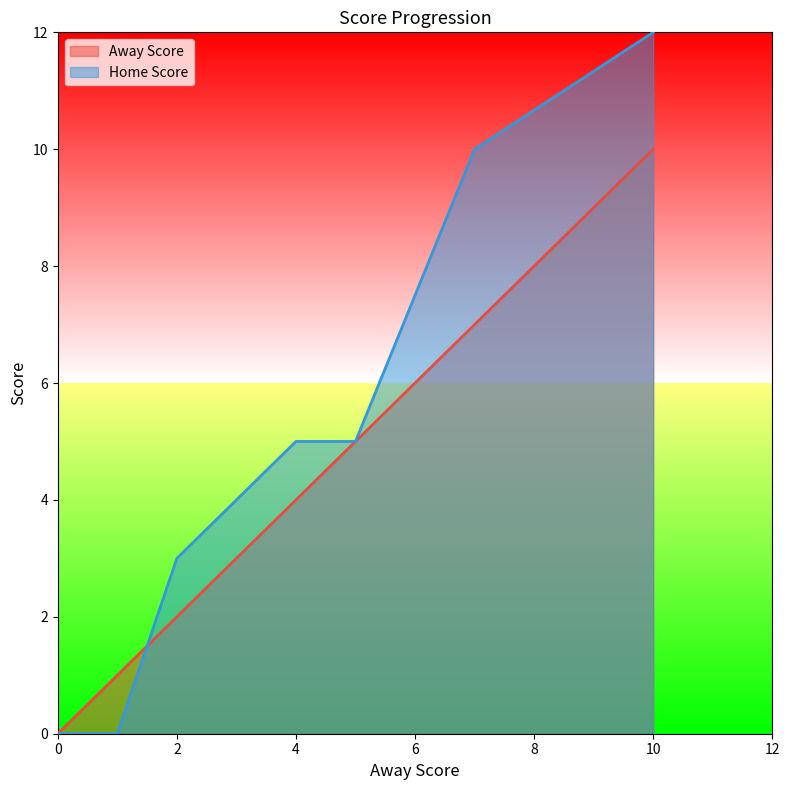

Between 0 and 7, which series saw the biggest shift?

Home Score